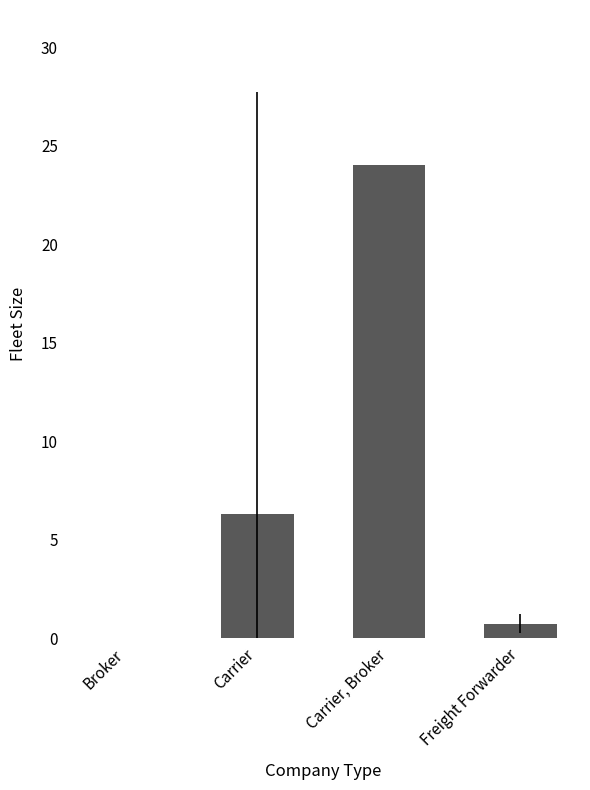

Is it true that the value at Carrier is 3.8?

False